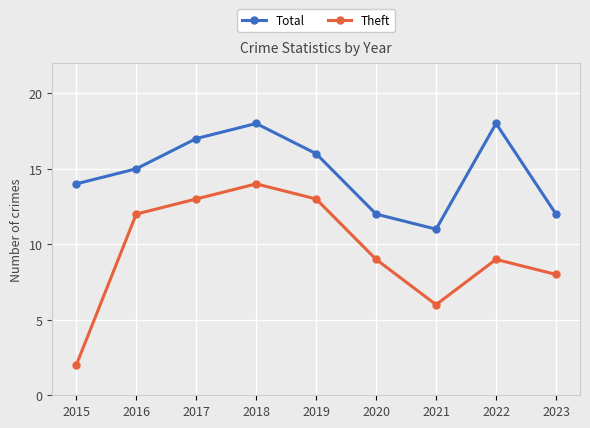

Reading right to left, transcribe all the data shown in this chart.

Total: 2023=12	2022=18	2021=11	2020=12	2019=16	2018=18	2017=17	2016=15	2015=14
Theft: 2023=8	2022=9	2021=6	2020=9	2019=13	2018=14	2017=13	2016=12	2015=2